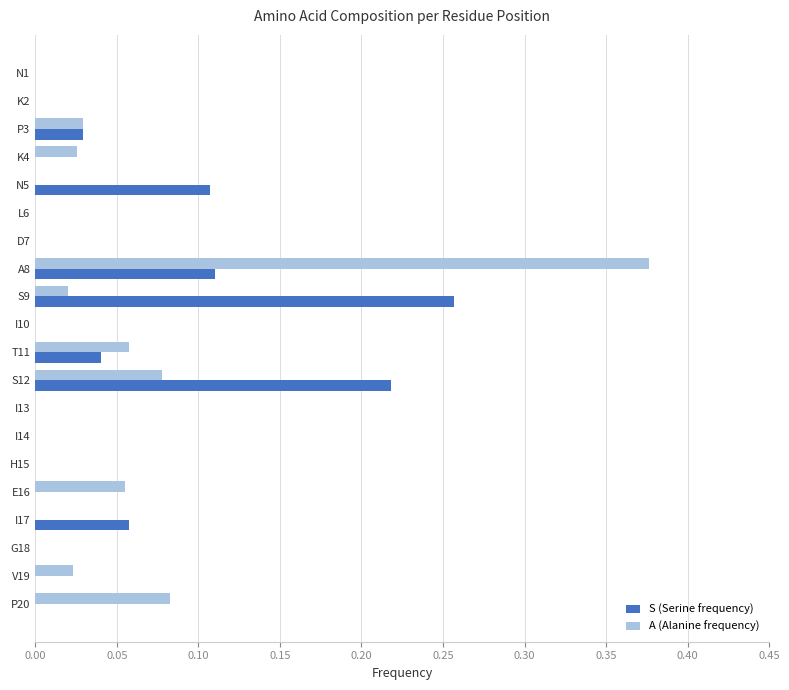

The A (Alanine frequency) series shows 0.0 at G18. True or false?

True